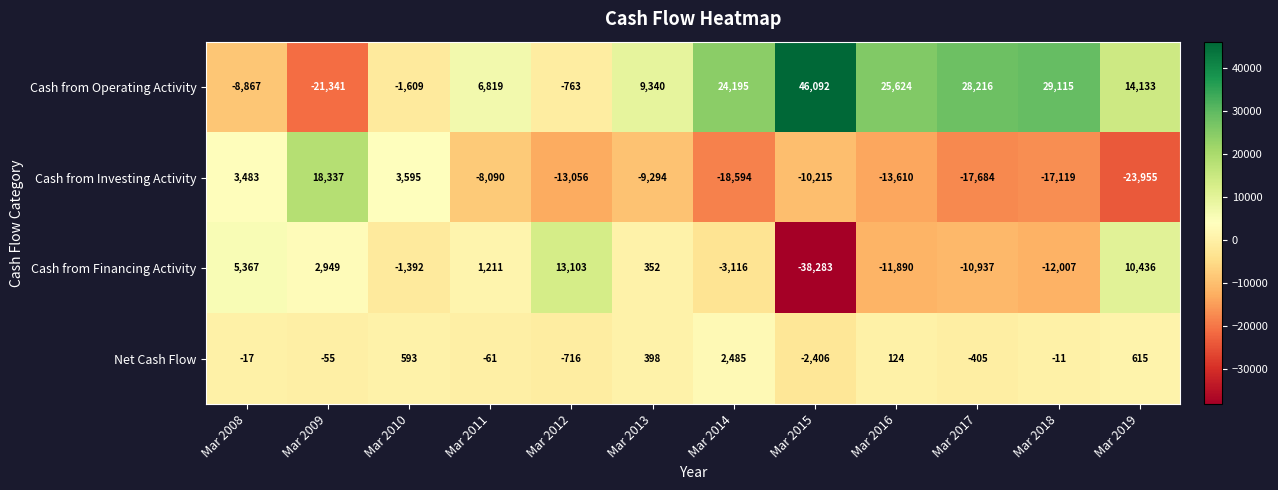

Rank the series by their maximum value, from highest to lowest.

Cash from Operating Activity, Cash from Investing Activity, Cash from Financing Activity, Net Cash Flow